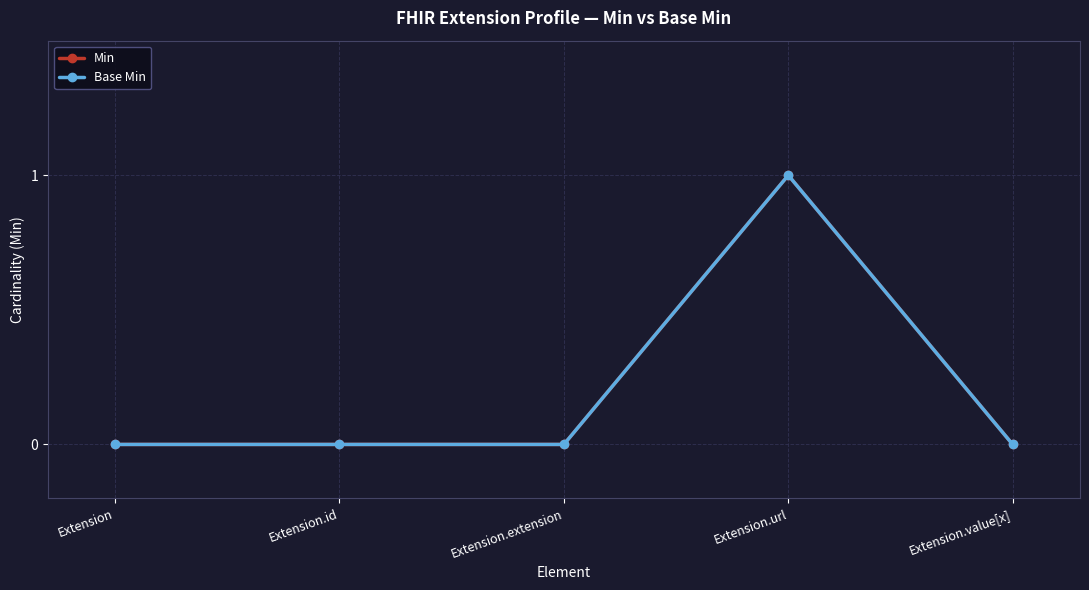

At which label does Min reach its peak?

Extension.url